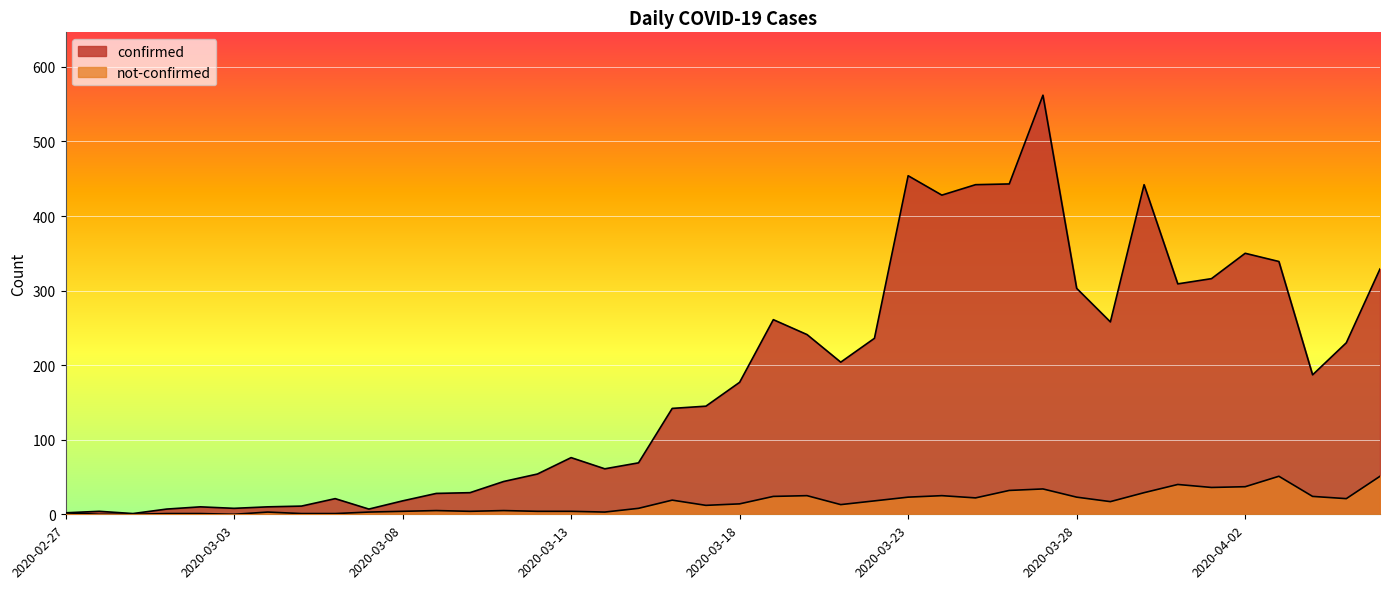

Where does the confirmed series first go above 177?

2020-03-19